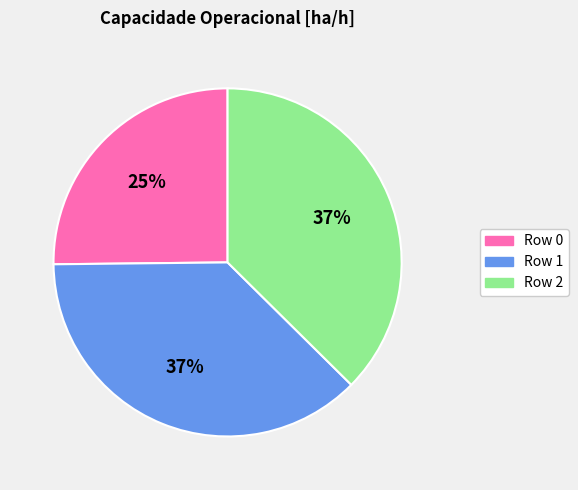

To the nearest percent, what is the combined percentage of Row 0 and Row 2?

63%